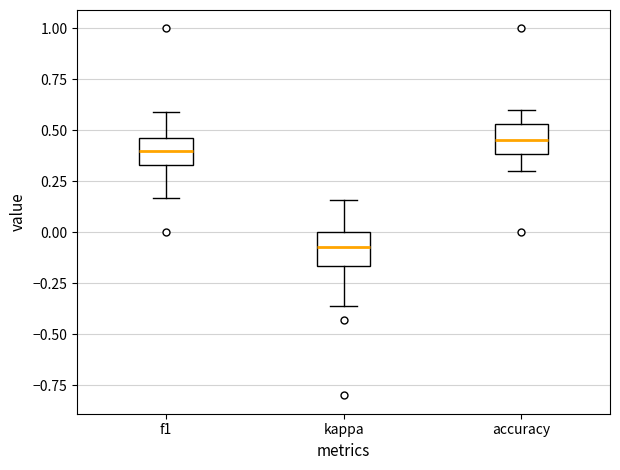

Reading left to right, read every box against the y-axis: the position of its median line, the range the box covers, and the ends of its whiskers. The values are not printed on the chart, so give them approximately, as read against the axis.

f1: median 0.40, box 0.35 to 0.45, whiskers 0.15 to 0.60
kappa: median -0.05, box -0.15 to 0.00, whiskers -0.35 to 0.15
accuracy: median 0.45, box 0.40 to 0.55, whiskers 0.30 to 0.60